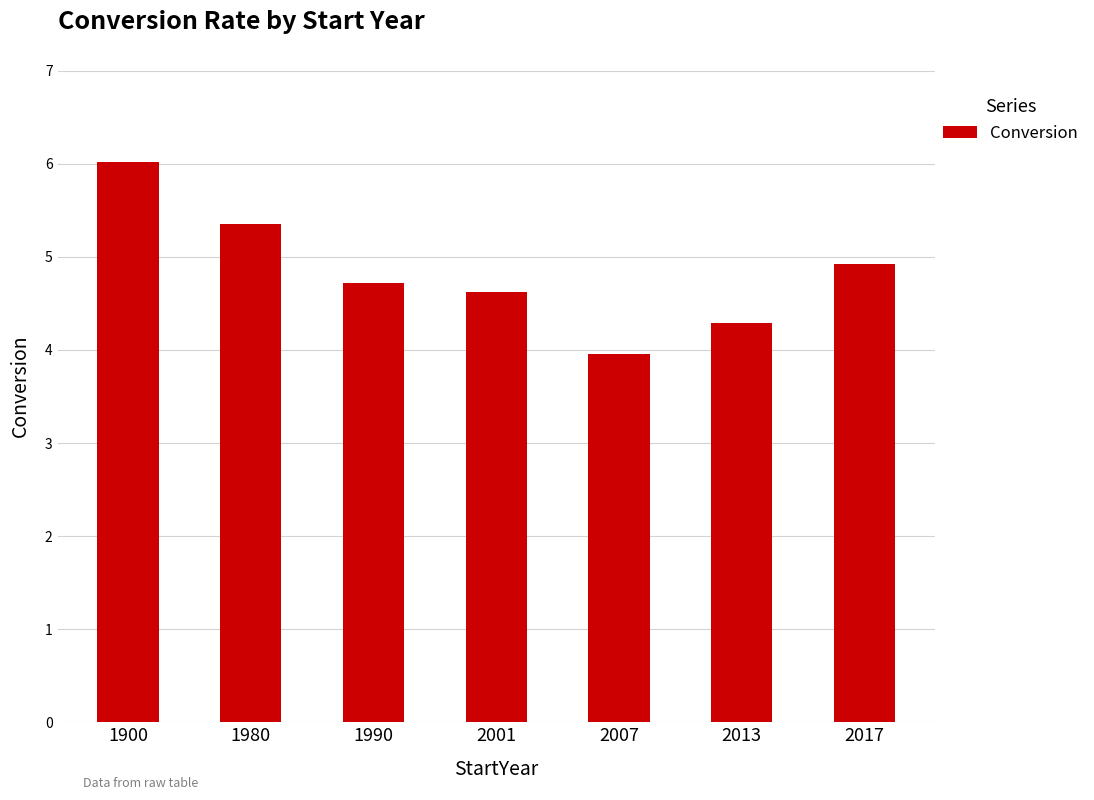

What is the maximum value shown in the chart?

6.0